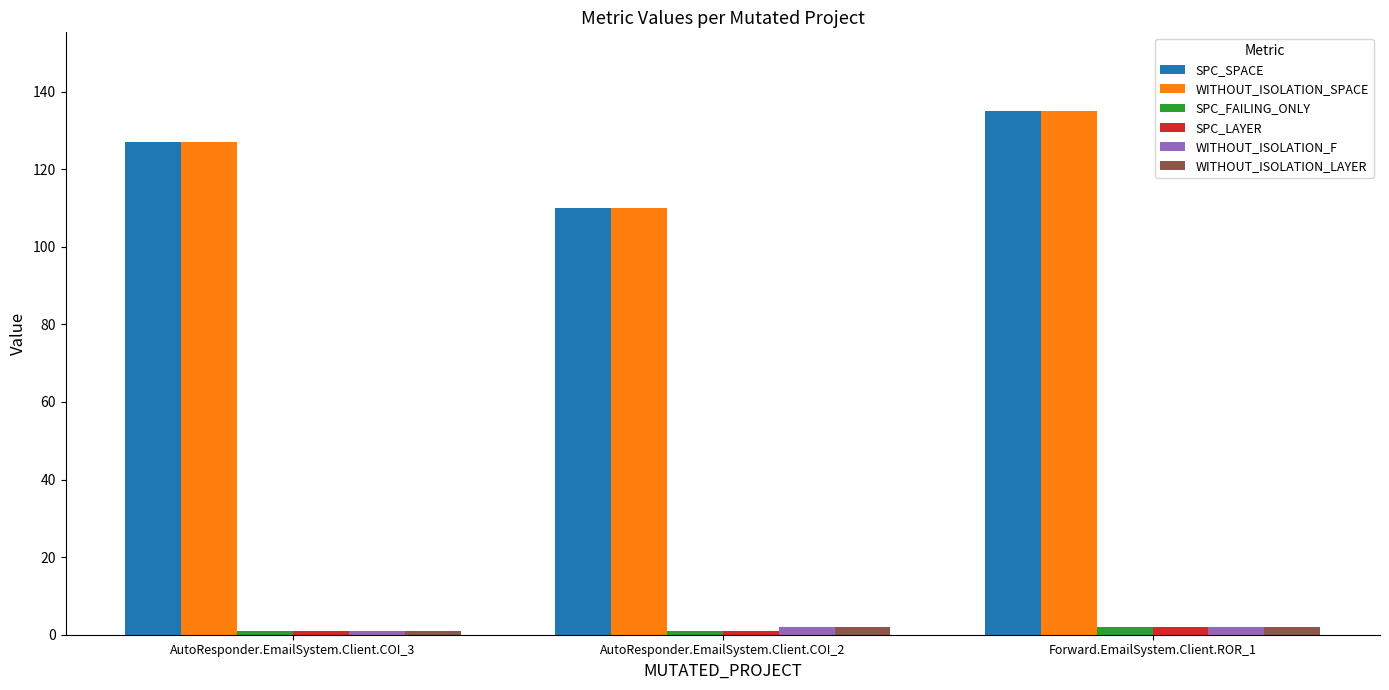

What are all the series names shown in the legend?

SPC_SPACE, WITHOUT_ISOLATION_SPACE, SPC_FAILING_ONLY, SPC_LAYER, WITHOUT_ISOLATION_F, WITHOUT_ISOLATION_LAYER